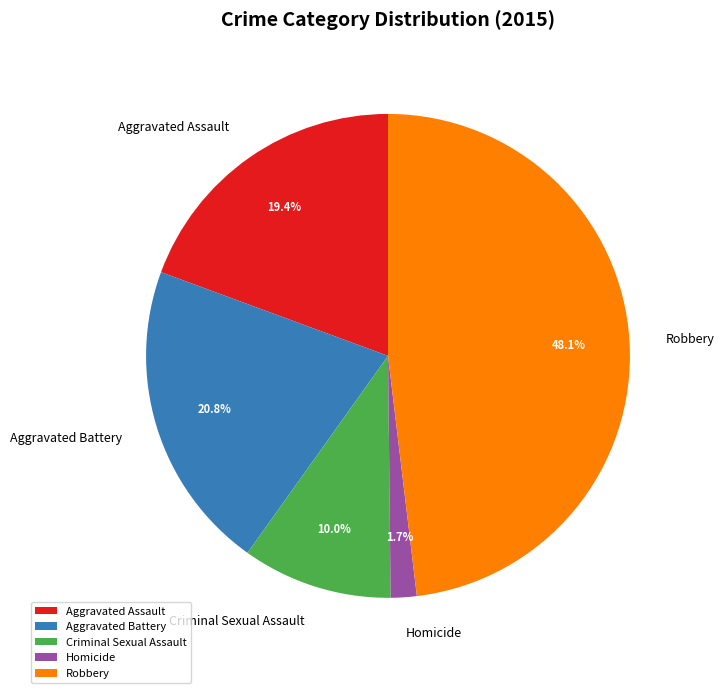

To the nearest percent, what is the combined percentage of Robbery and Criminal Sexual Assault?

58%